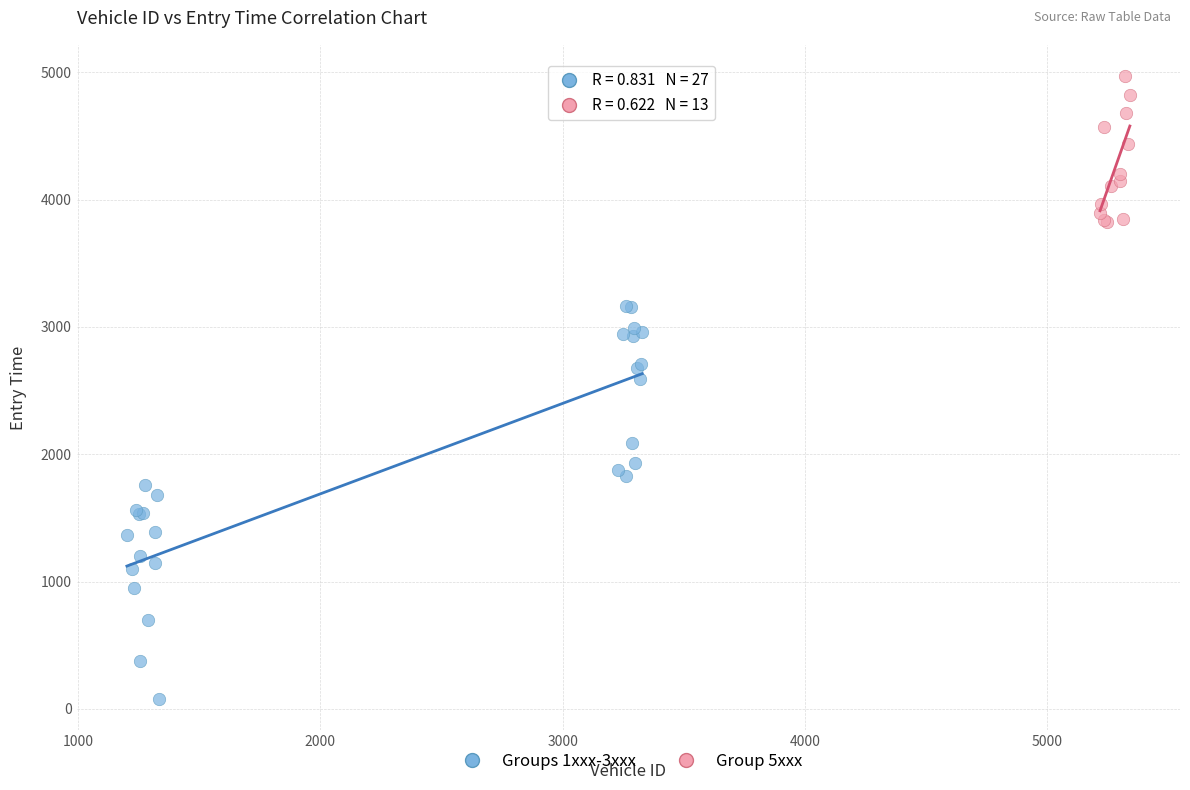

Which series reaches the maximum Y coordinate?

Group 5xxx